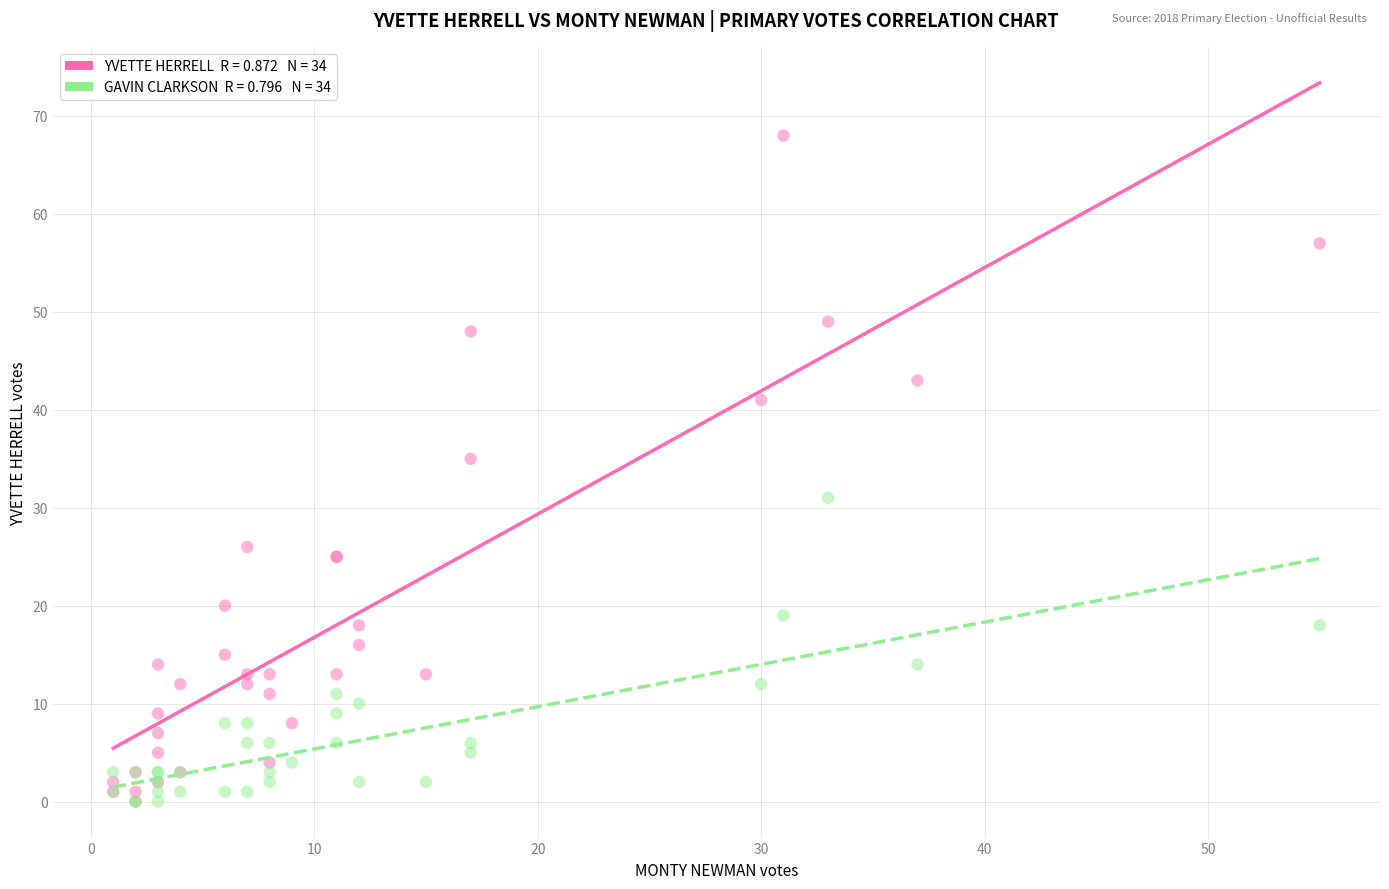

Across all series, what Y value is closest to 34?

35